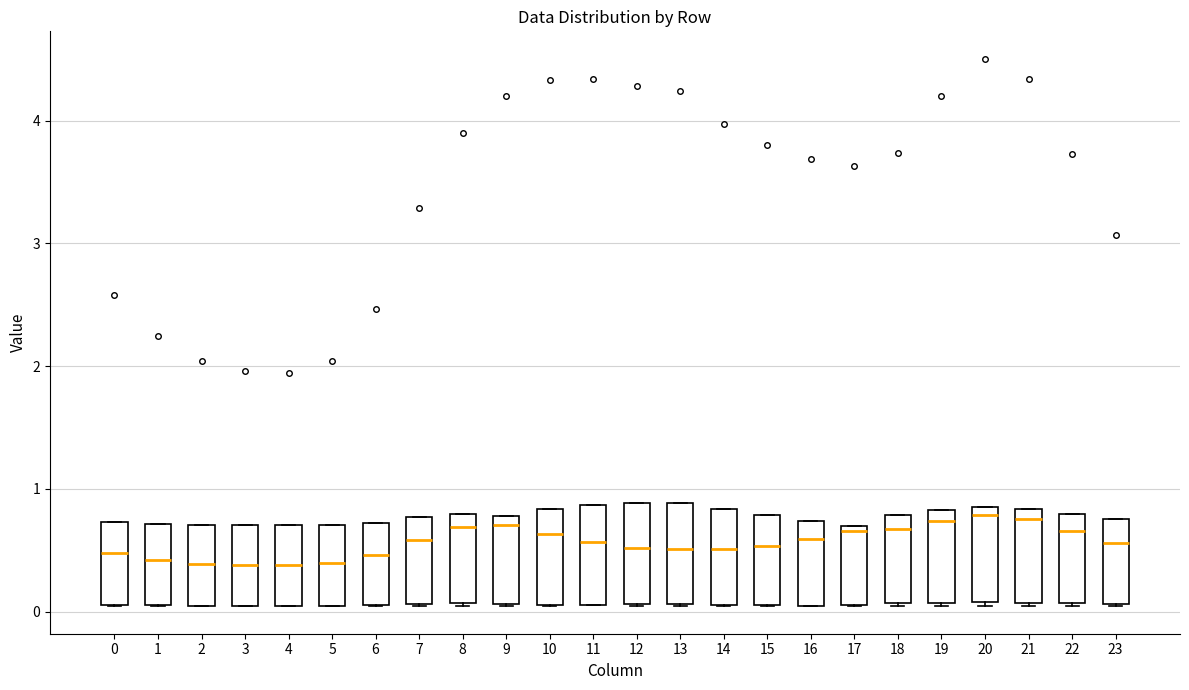

Where is the upper edge of the box at x = 13 on the y-axis? The values are not printed on the chart, so give them approximately, as read against the axis.

0.9